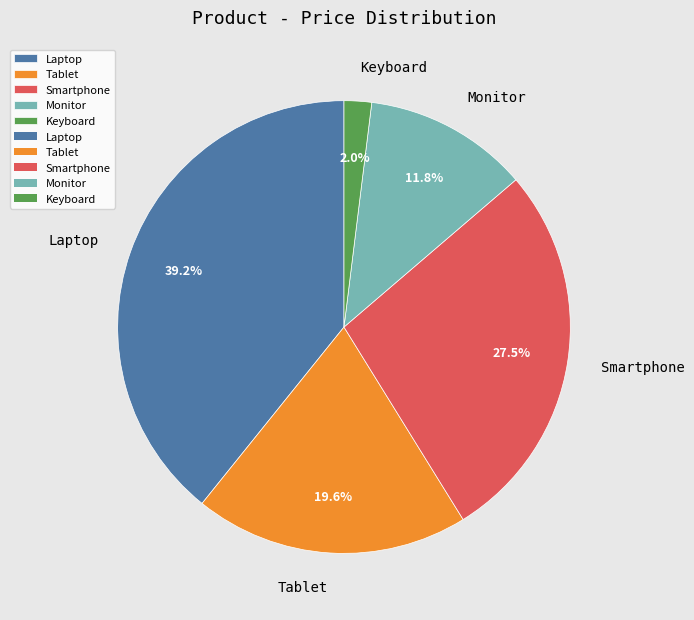

Which category has the biggest portion of the pie?

Laptop